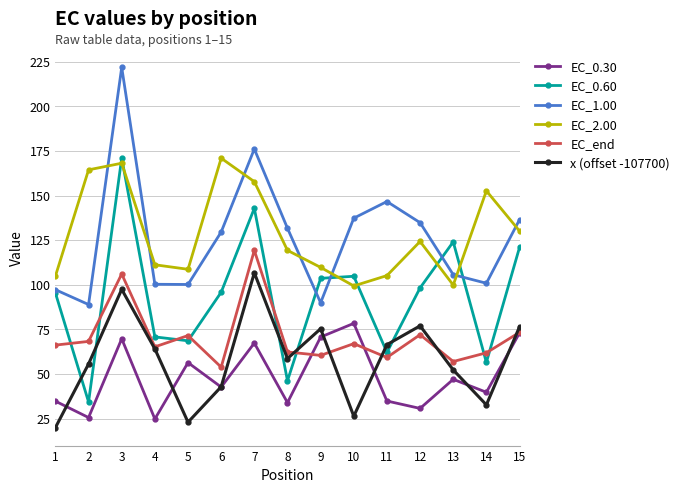

True or false: EC_2.00 and x (offset -107700) intersect in this chart.

False